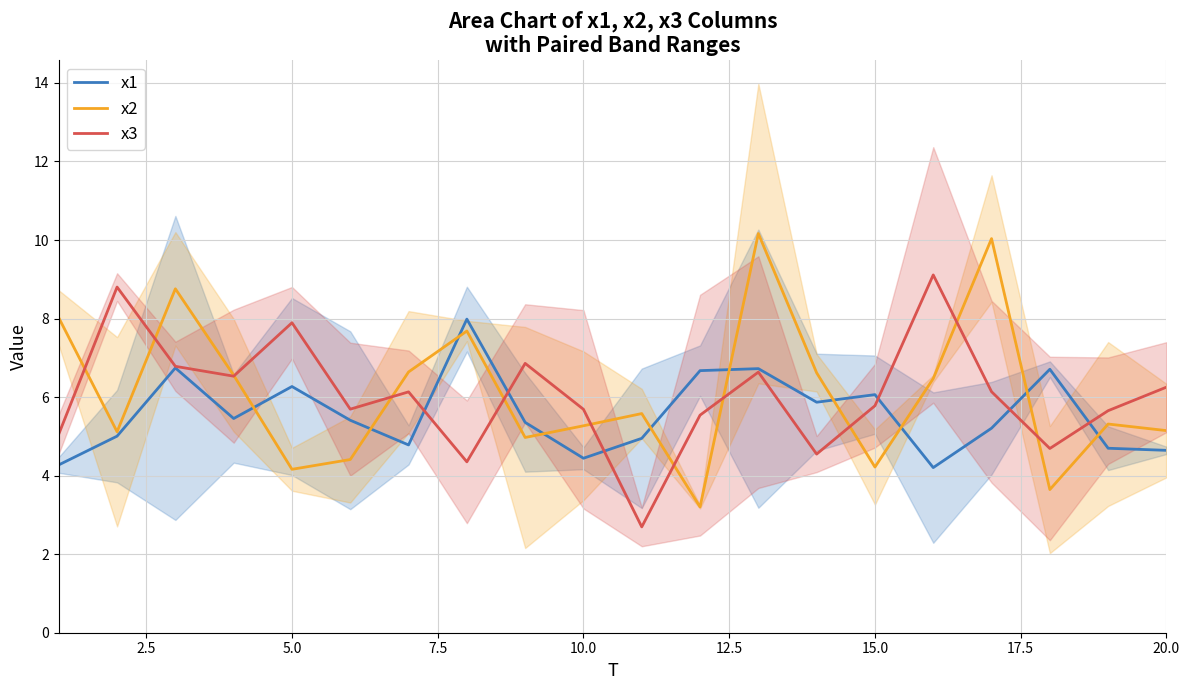

What is the lowest value of the x2 series?

3.2